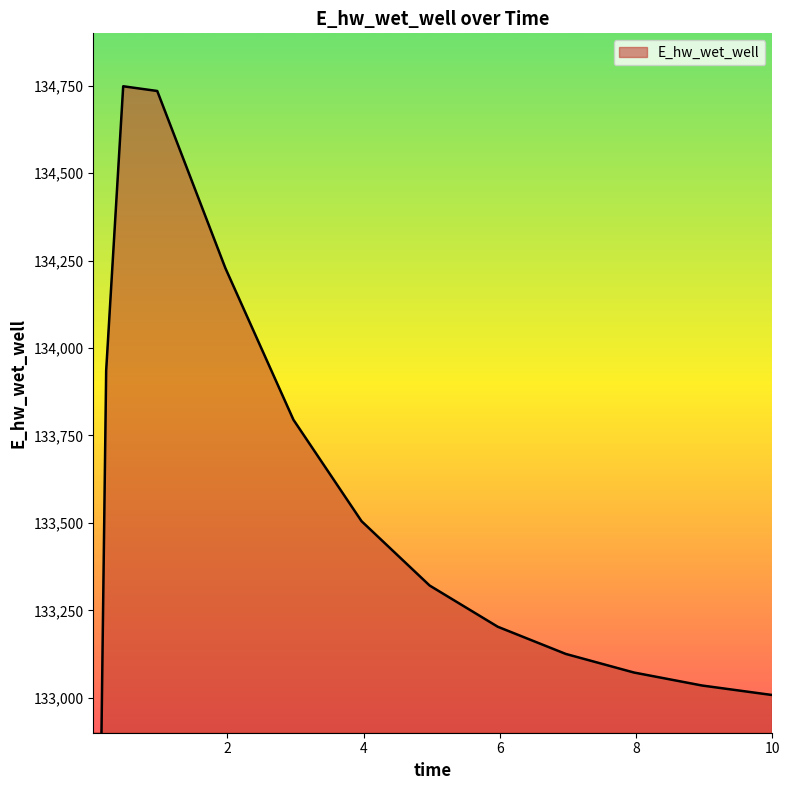

How many categories are shown in the chart?

15